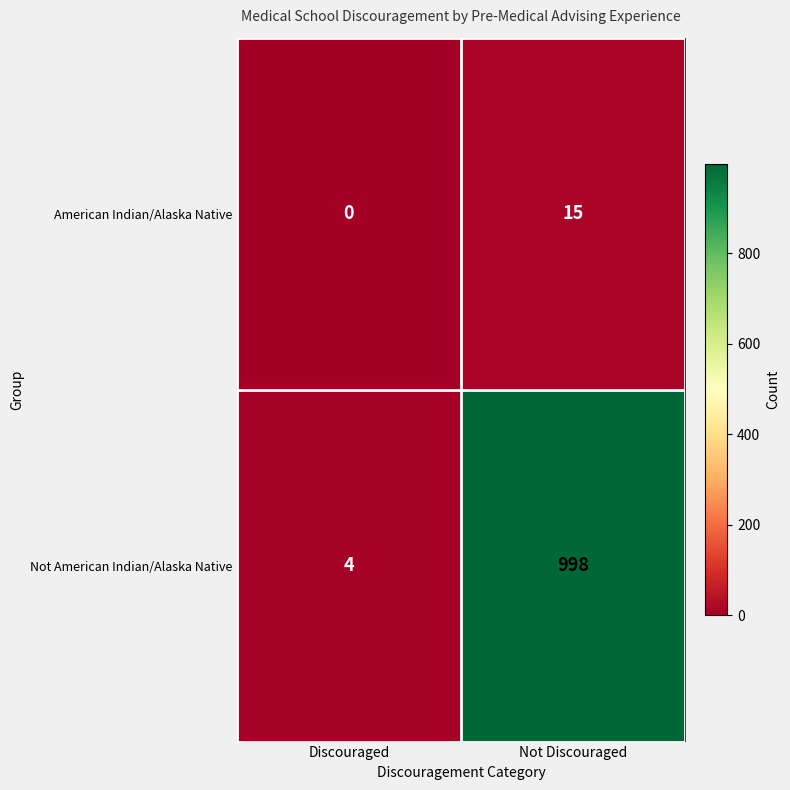

Which series has the widest spread of values?

Not American Indian/Alaska Native